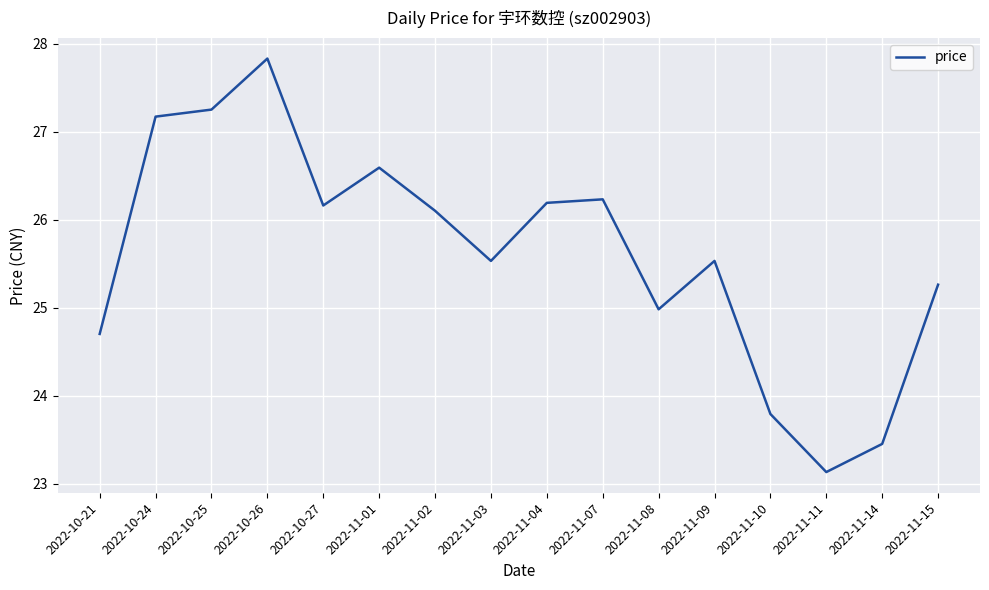

What is the greatest value displayed?

27.8